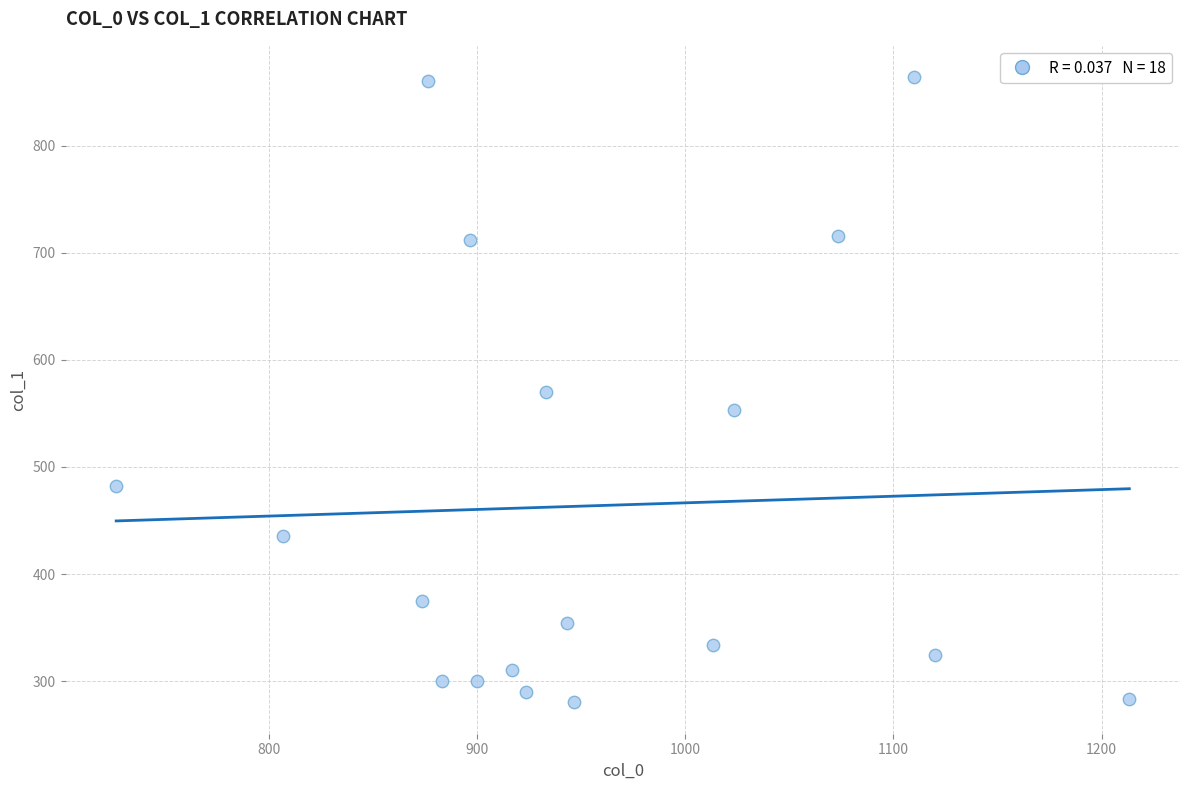

What is the range of Y values (max minus min)?

583.9